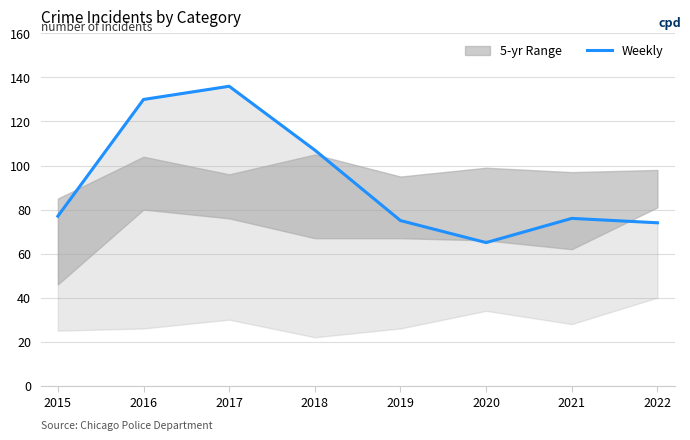

Reading right to left, transcribe all the data shown in this chart.

2022=74	2021=76	2020=65	2019=75	2018=107	2017=136	2016=130	2015=77